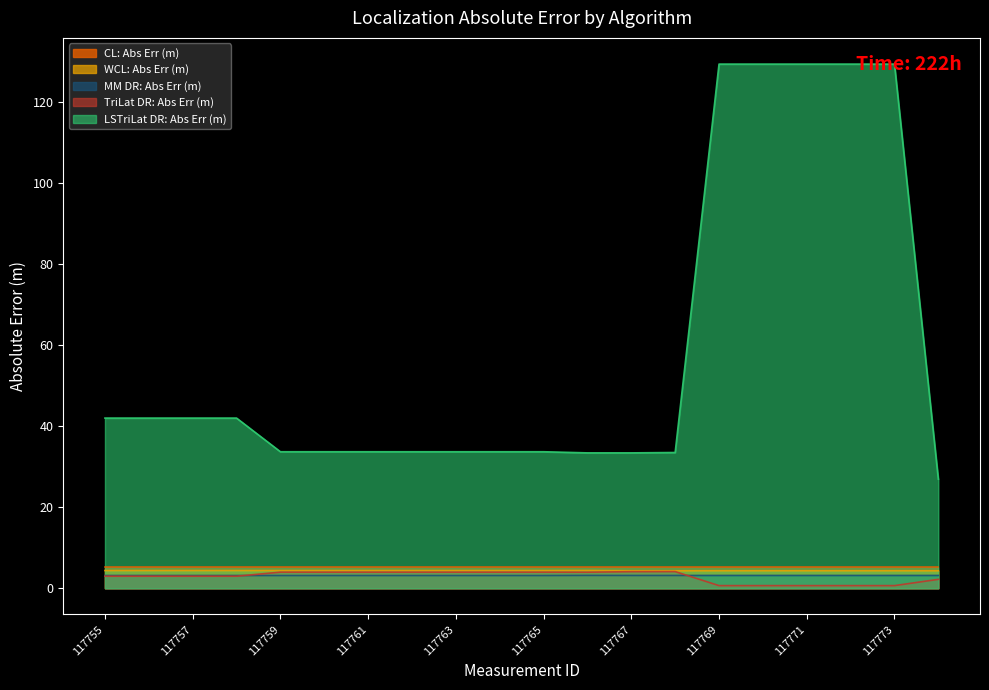

Is it true that TriLat DR: Abs Err (m) equals 0.7 at 117771?

True